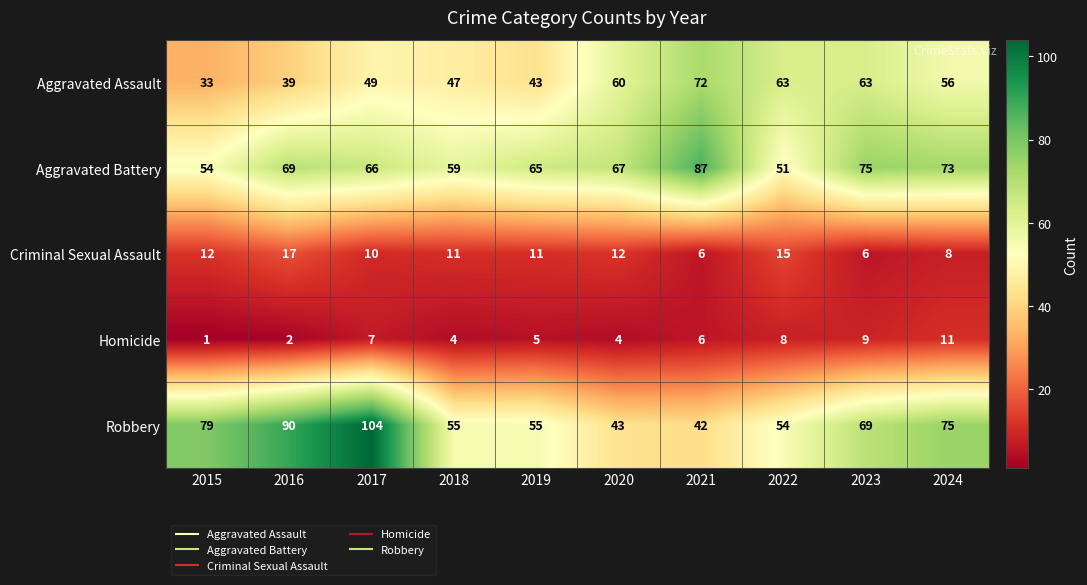

What is the difference between the second highest and minimum values in the Robbery series?

48